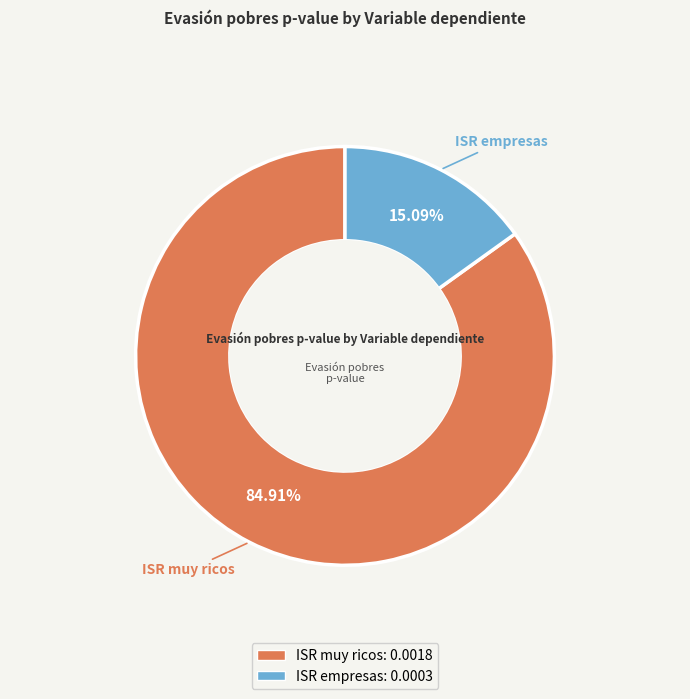

To the nearest percent, what is the difference between the largest and smallest slice percentages?

70%